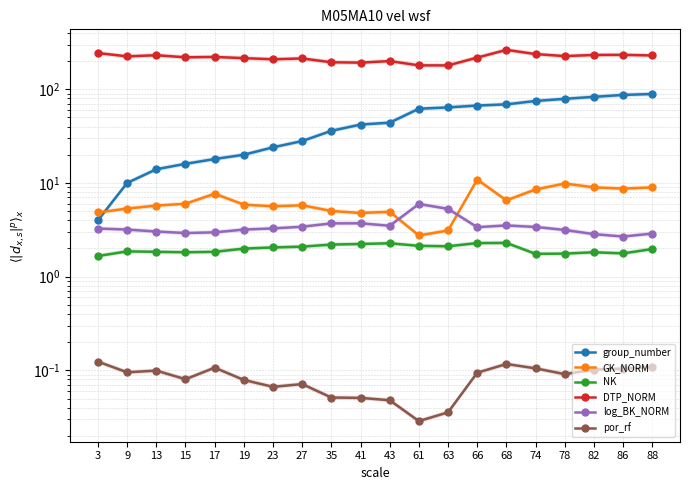

What is the value of the group_number point at the 13th from the left?

64.0